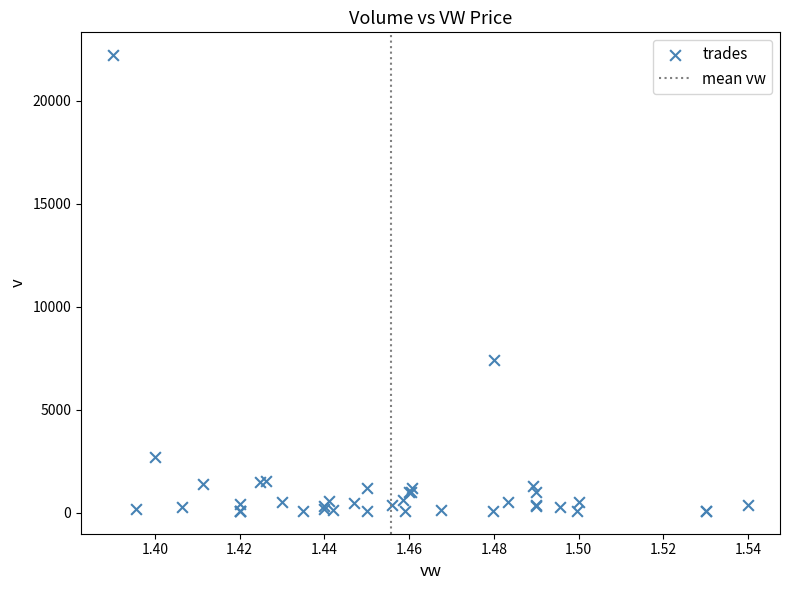

What Y value in the scatter plot is closest to 11155?

7400